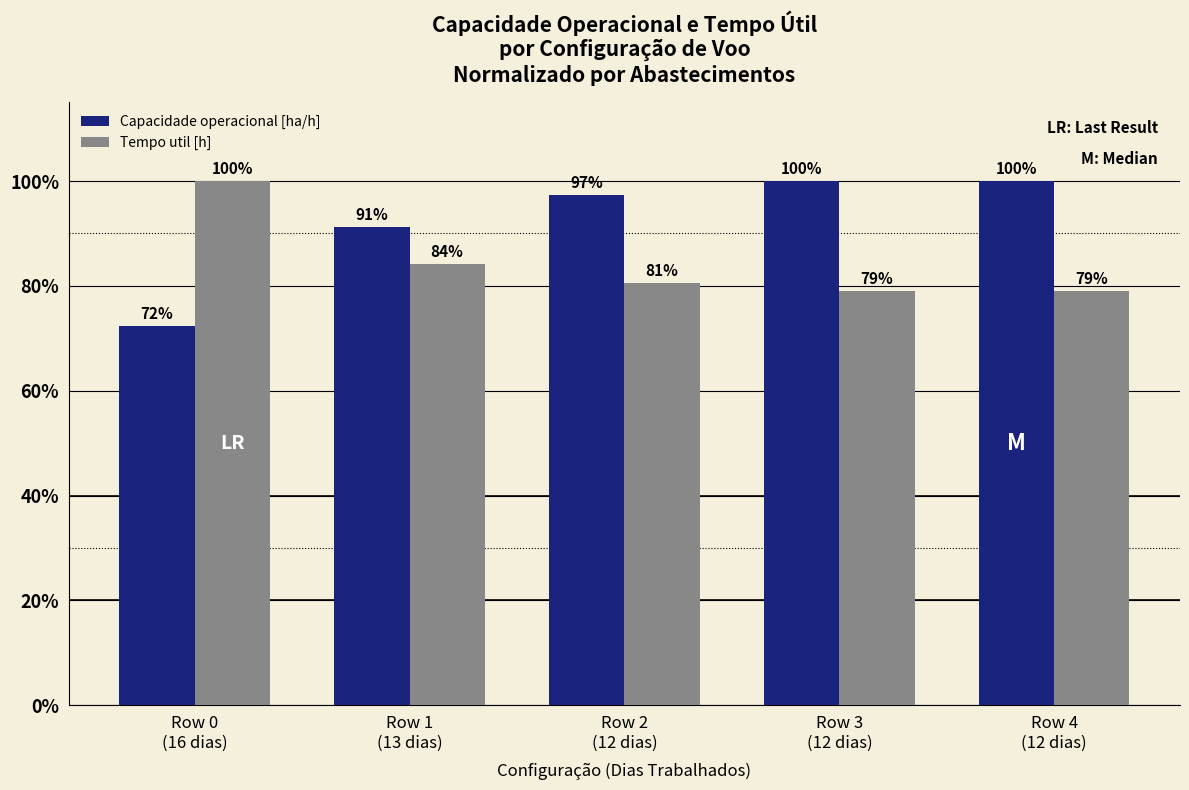

What is the highest value of the Capacidade operacional [ha/h] series?

100.0